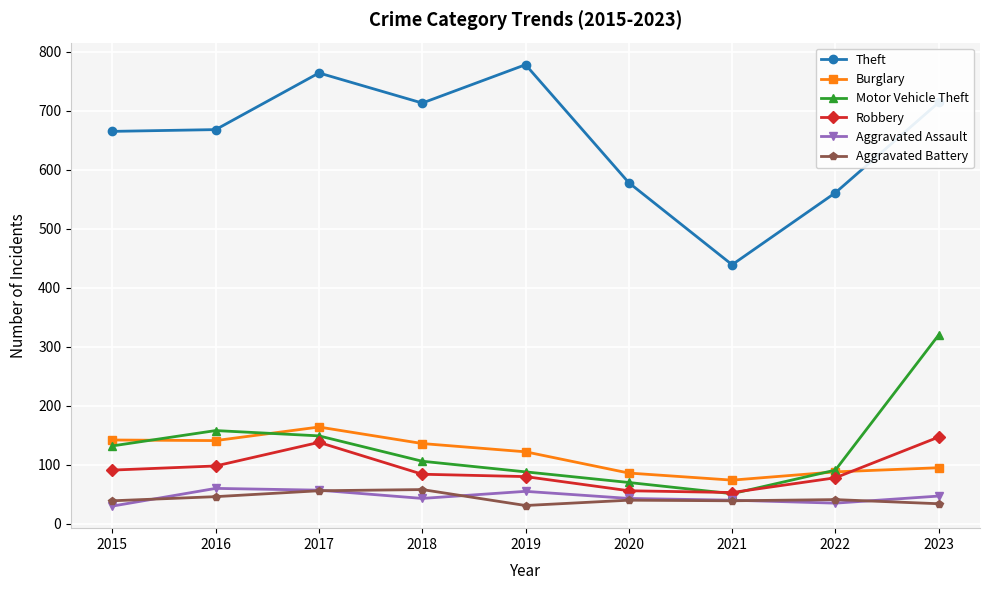

What is the difference between the maximum and minimum values in the Burglary series?

90